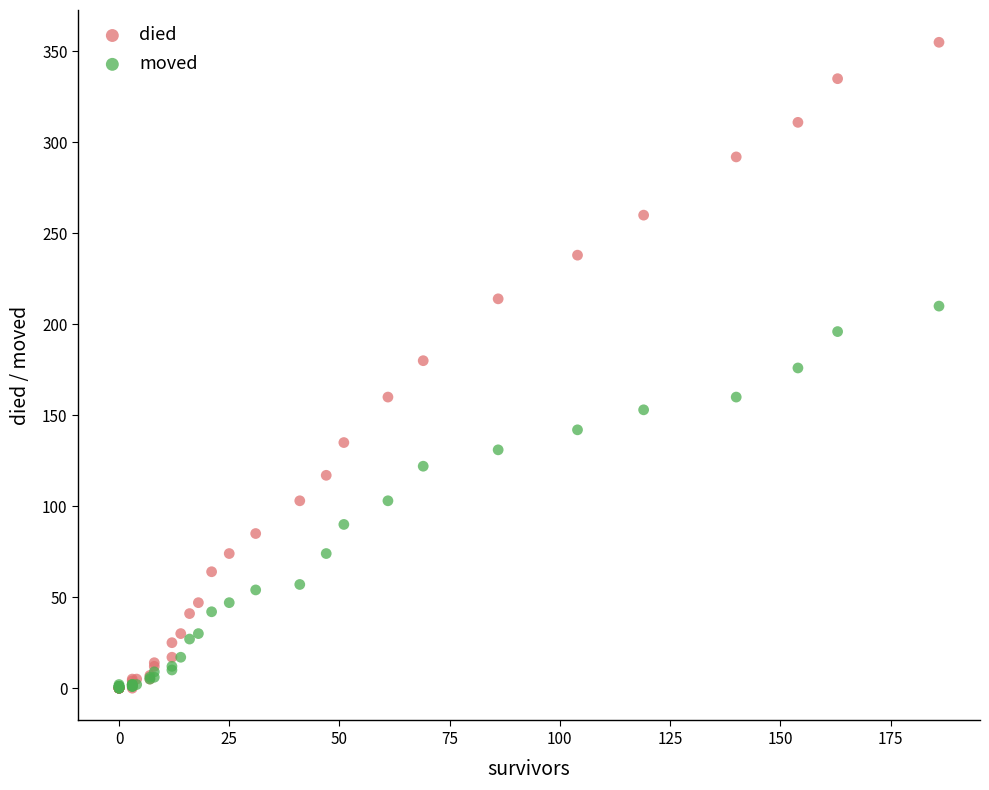

Which series contains the highest Y value?

died